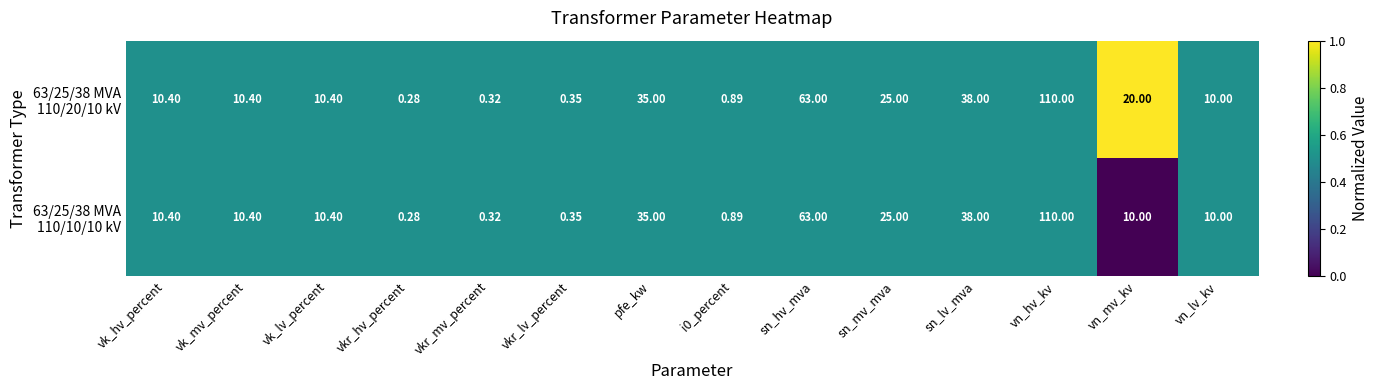

At which category is the sum across all series the highest?

vn_hv_kv